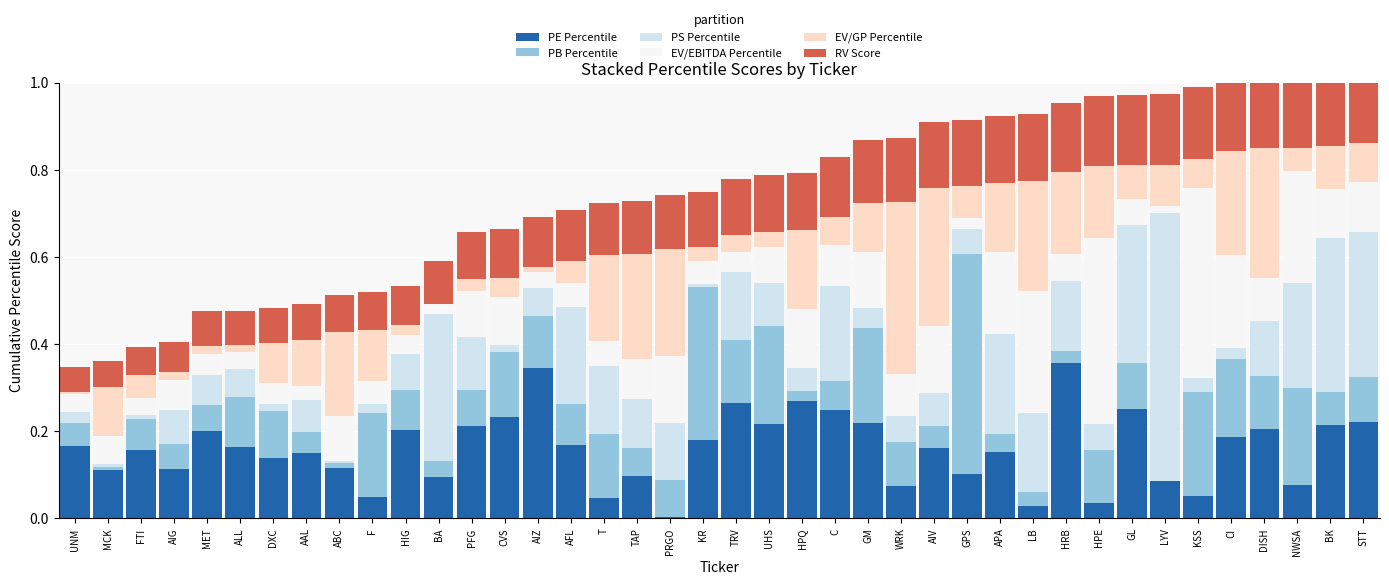

What is the sum of the PS Percentile values at AAL and PFG?

0.2